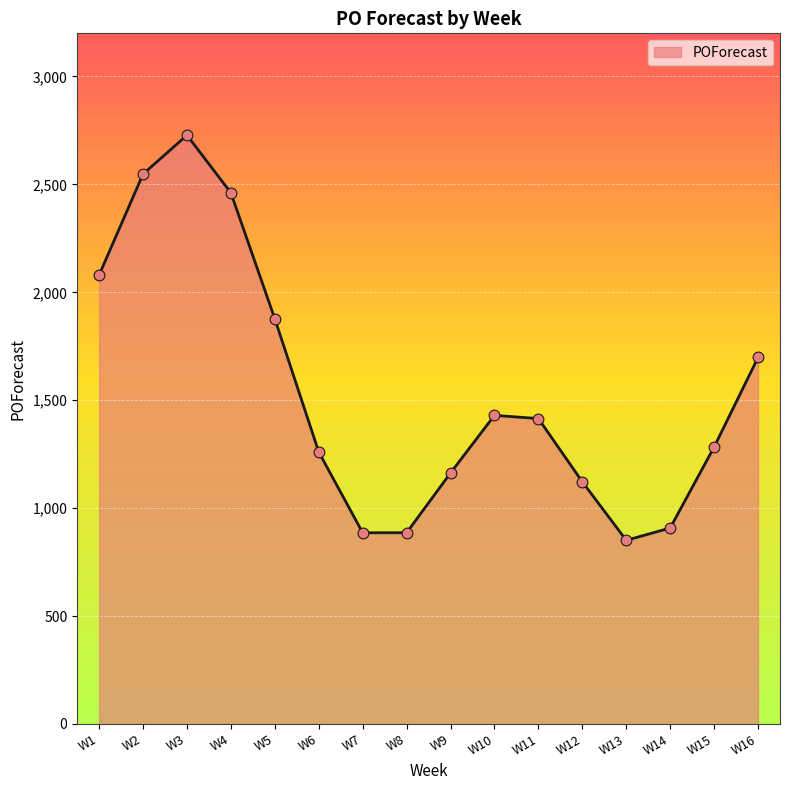

What is the change in value from W8 to W14?

+22